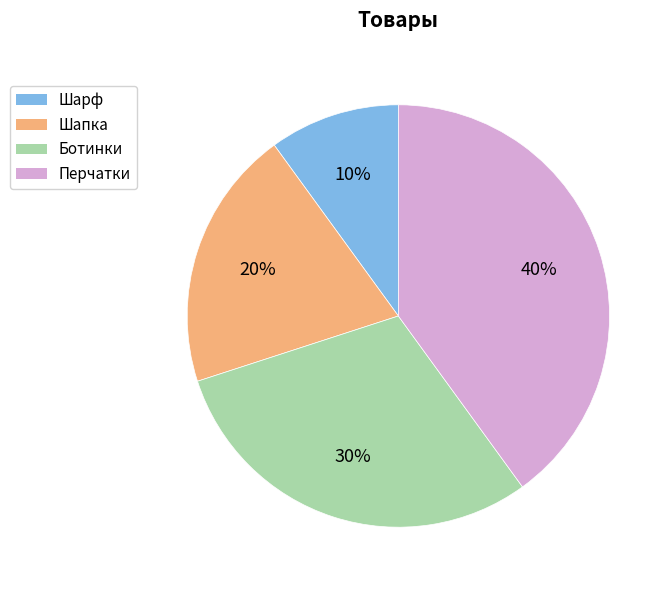

Which category has the biggest portion of the pie?

Перчатки